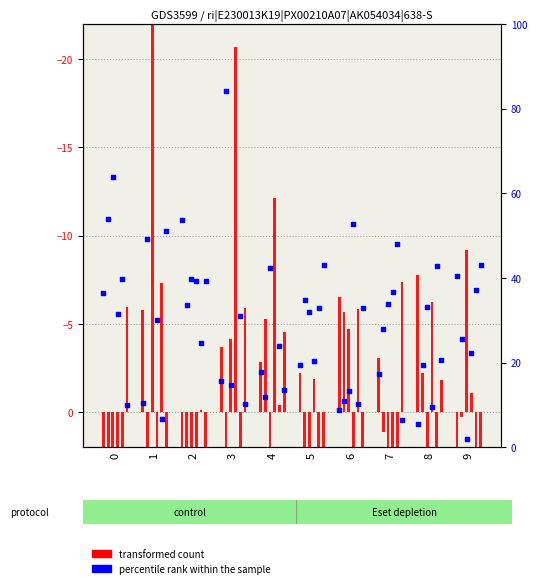

What are all the series names shown in the legend?

transformed count, percentile rank within the sample